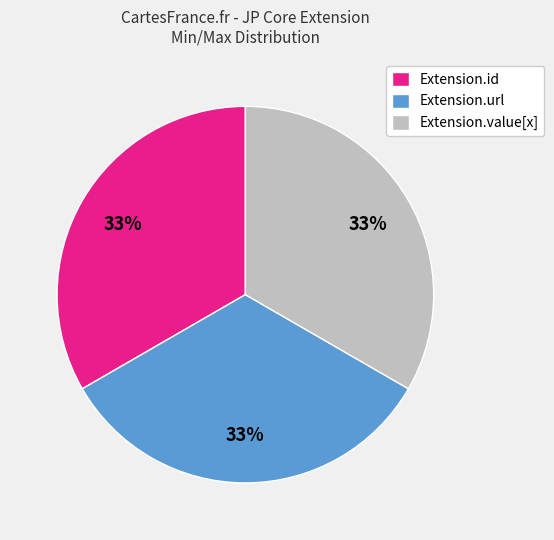

Do Extension.value[x] and Extension.id together represent more than half of the pie?

Yes